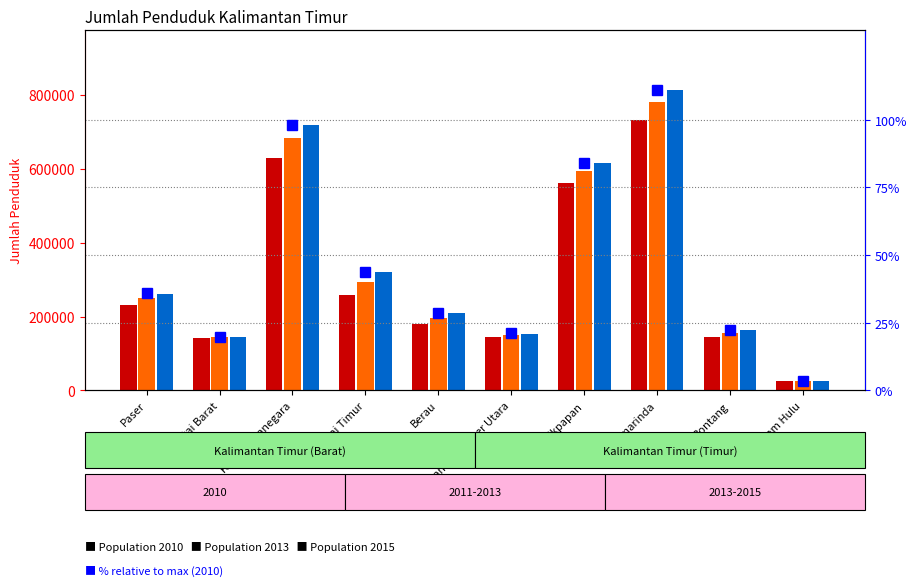

What is the difference between the % relative to max (2010) values at Balikpapan and Kutai Barat?

64.2